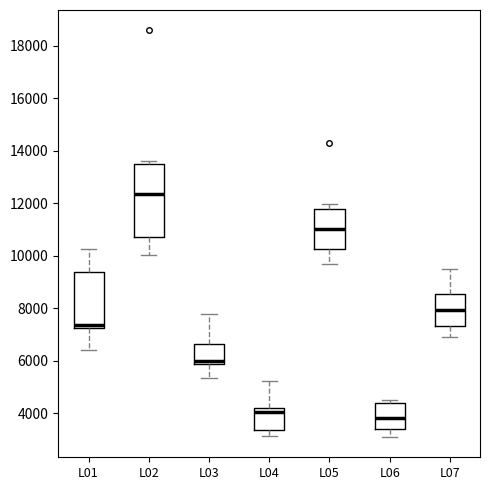

Reading left to right, read every box against the y-axis: the position of its median line, the range the box covers, and the ends of its whiskers. The values are not printed on the chart, so give them approximately, as read against the axis.

L01: median 7400, box 7200 to 9400, whiskers 6400 to 10200
L02: median 12400, box 10800 to 13600, whiskers 10000 to 13600 (just above the box's upper edge)
L03: median 6000, box 5800 to 6600, whiskers 5400 to 7800
L04: median 4000, box 3400 to 4200, whiskers 3200 to 5200
L05: median 11000, box 10200 to 11800, whiskers 9800 to 12000
L06: median 3800, box 3400 to 4400, whiskers 3000 to 4400 (just above the box's upper edge)
L07: median 8000, box 7400 to 8600, whiskers 7000 to 9600